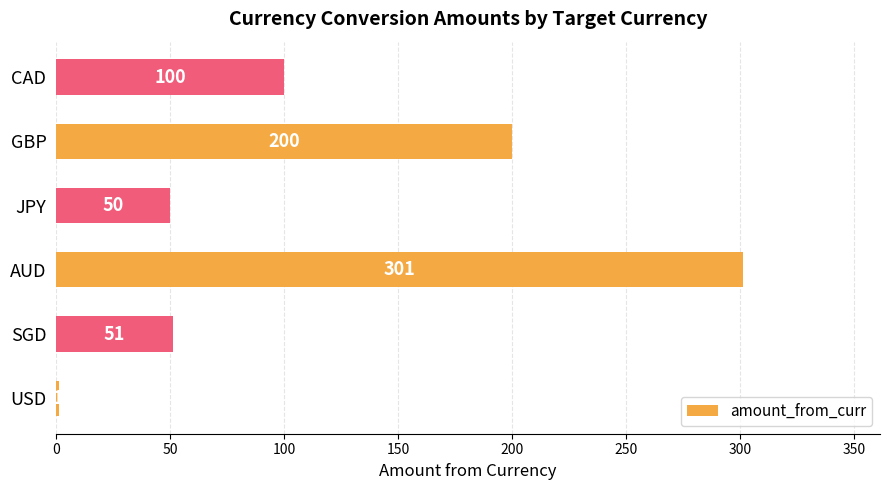

What is the ratio of the value at SGD to the value at GBP?

0.3